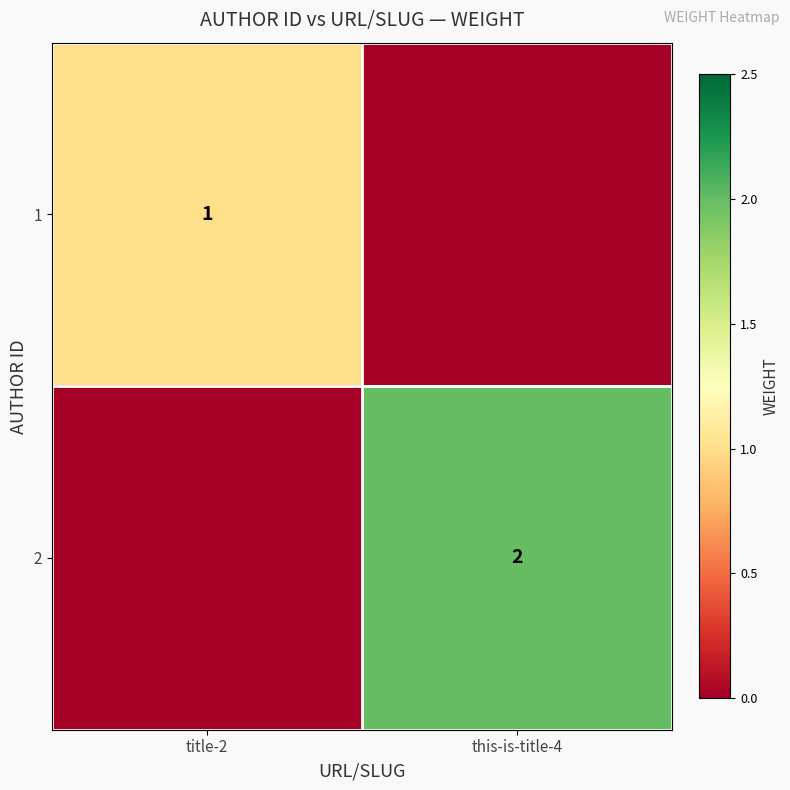

The value of 1 at title-2 is 1. True or false?

True